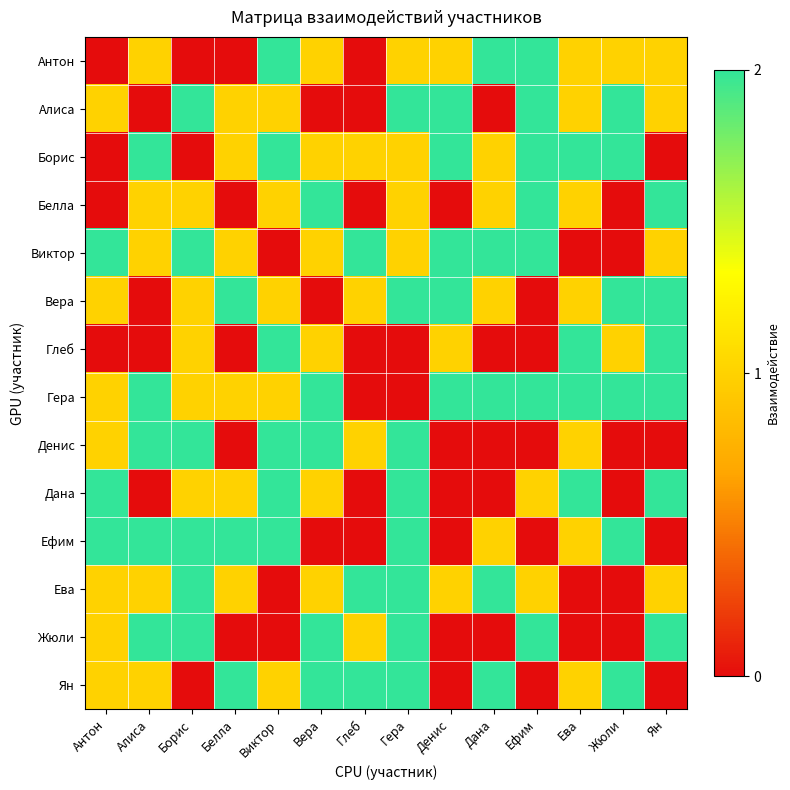

Reading right to left, list all the values displayed in this chart.

Антон: Ян=1	Жюли=1	Ева=1	Ефим=2	Дана=2	Денис=1	Гера=1	Глеб=0	Вера=1	Виктор=2	Белла=0	Борис=0	Алиса=1	Антон=0
Алиса: Ян=1	Жюли=2	Ева=1	Ефим=2	Дана=0	Денис=2	Гера=2	Глеб=0	Вера=0	Виктор=1	Белла=1	Борис=2	Алиса=0	Антон=1
Борис: Ян=0	Жюли=2	Ева=2	Ефим=2	Дана=1	Денис=2	Гера=1	Глеб=1	Вера=1	Виктор=2	Белла=1	Борис=0	Алиса=2	Антон=0
Белла: Ян=2	Жюли=0	Ева=1	Ефим=2	Дана=1	Денис=0	Гера=1	Глеб=0	Вера=2	Виктор=1	Белла=0	Борис=1	Алиса=1	Антон=0
Виктор: Ян=1	Жюли=0	Ева=0	Ефим=2	Дана=2	Денис=2	Гера=1	Глеб=2	Вера=1	Виктор=0	Белла=1	Борис=2	Алиса=1	Антон=2
Вера: Ян=2	Жюли=2	Ева=1	Ефим=0	Дана=1	Денис=2	Гера=2	Глеб=1	Вера=0	Виктор=1	Белла=2	Борис=1	Алиса=0	Антон=1
Глеб: Ян=2	Жюли=1	Ева=2	Ефим=0	Дана=0	Денис=1	Гера=0	Глеб=0	Вера=1	Виктор=2	Белла=0	Борис=1	Алиса=0	Антон=0
Гера: Ян=2	Жюли=2	Ева=2	Ефим=2	Дана=2	Денис=2	Гера=0	Глеб=0	Вера=2	Виктор=1	Белла=1	Борис=1	Алиса=2	Антон=1
Денис: Ян=0	Жюли=0	Ева=1	Ефим=0	Дана=0	Денис=0	Гера=2	Глеб=1	Вера=2	Виктор=2	Белла=0	Борис=2	Алиса=2	Антон=1
Дана: Ян=2	Жюли=0	Ева=2	Ефим=1	Дана=0	Денис=0	Гера=2	Глеб=0	Вера=1	Виктор=2	Белла=1	Борис=1	Алиса=0	Антон=2
Ефим: Ян=0	Жюли=2	Ева=1	Ефим=0	Дана=1	Денис=0	Гера=2	Глеб=0	Вера=0	Виктор=2	Белла=2	Борис=2	Алиса=2	Антон=2
Ева: Ян=1	Жюли=0	Ева=0	Ефим=1	Дана=2	Денис=1	Гера=2	Глеб=2	Вера=1	Виктор=0	Белла=1	Борис=2	Алиса=1	Антон=1
Жюли: Ян=2	Жюли=0	Ева=0	Ефим=2	Дана=0	Денис=0	Гера=2	Глеб=1	Вера=2	Виктор=0	Белла=0	Борис=2	Алиса=2	Антон=1
Ян: Ян=0	Жюли=2	Ева=1	Ефим=0	Дана=2	Денис=0	Гера=2	Глеб=2	Вера=2	Виктор=1	Белла=2	Борис=0	Алиса=1	Антон=1